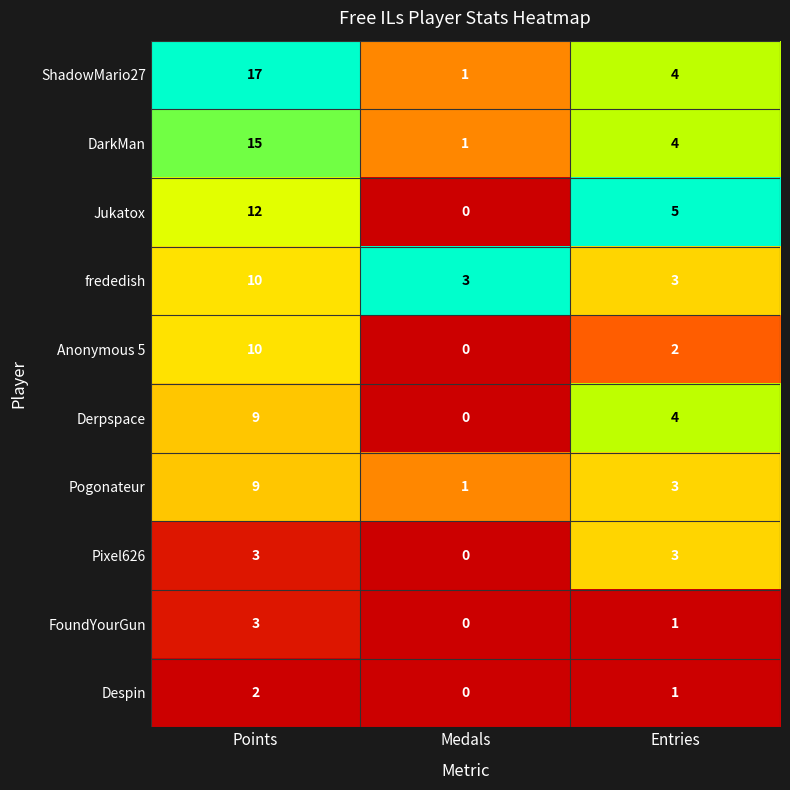

How many data points does each series have?

3